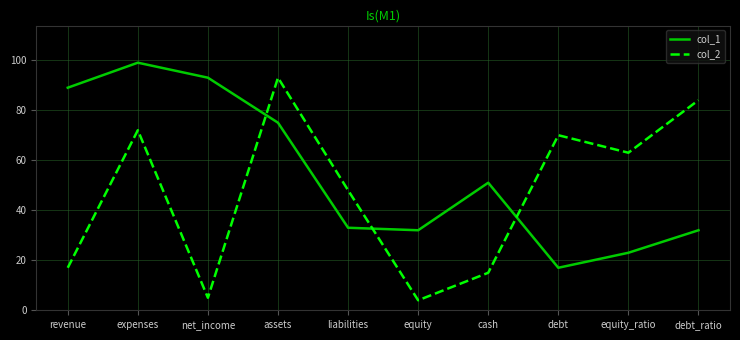

What is the difference between the maximum and minimum values in the col_2 series?

89